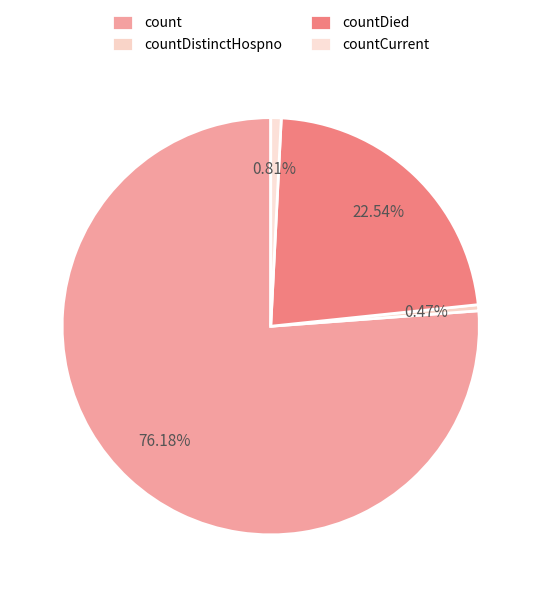

To the nearest percent, what portion does count represent?

76%